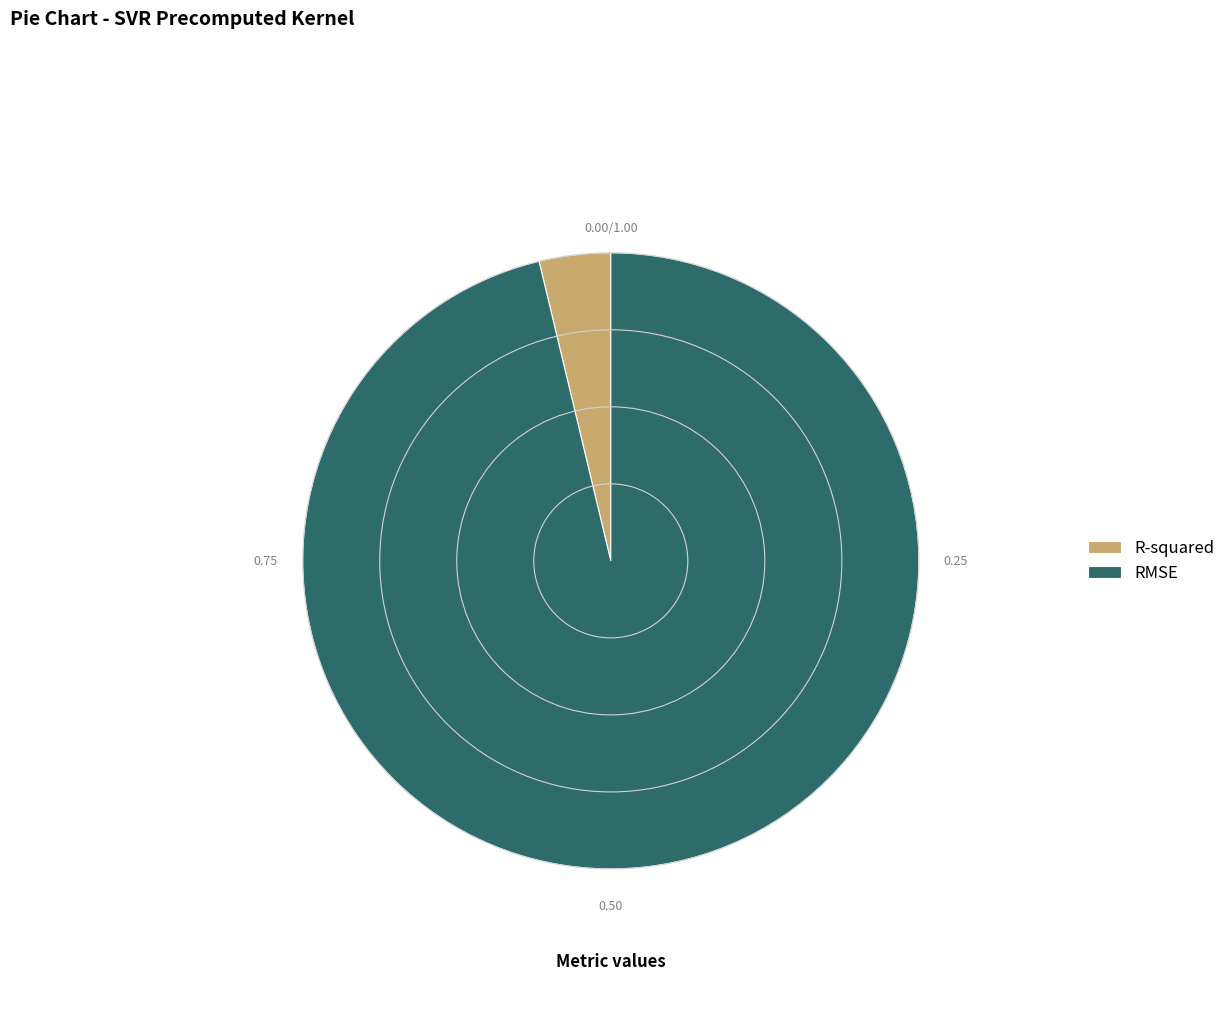

Combined, do RMSE and R-squared account for over 50%?

Yes